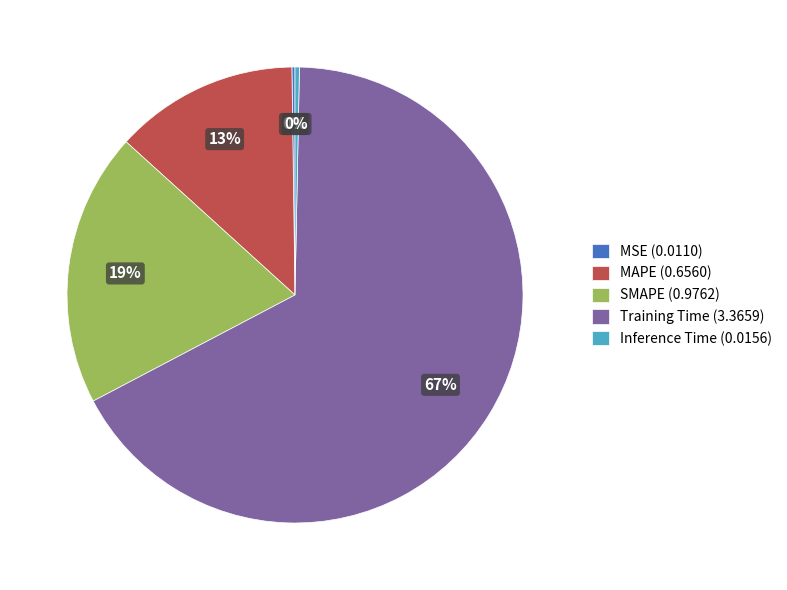

The Inference Time (0.0156) slice represents 0% of the pie. True or false?

True